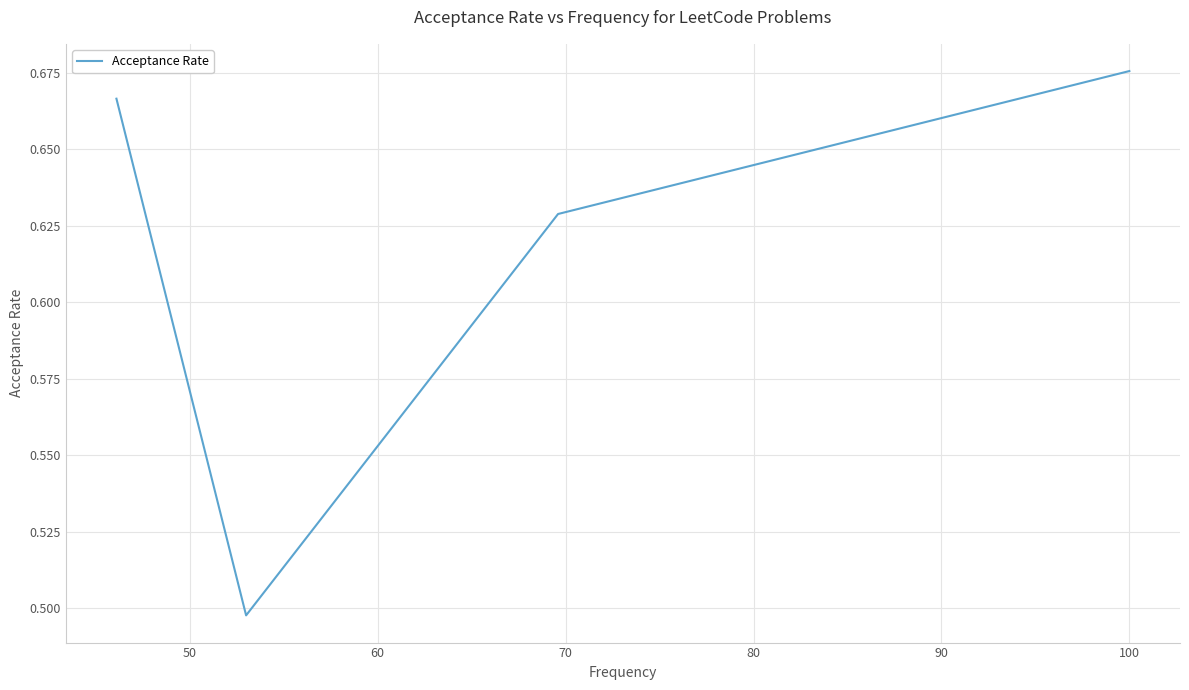

What is the difference between the maximum and minimum values?

0.2